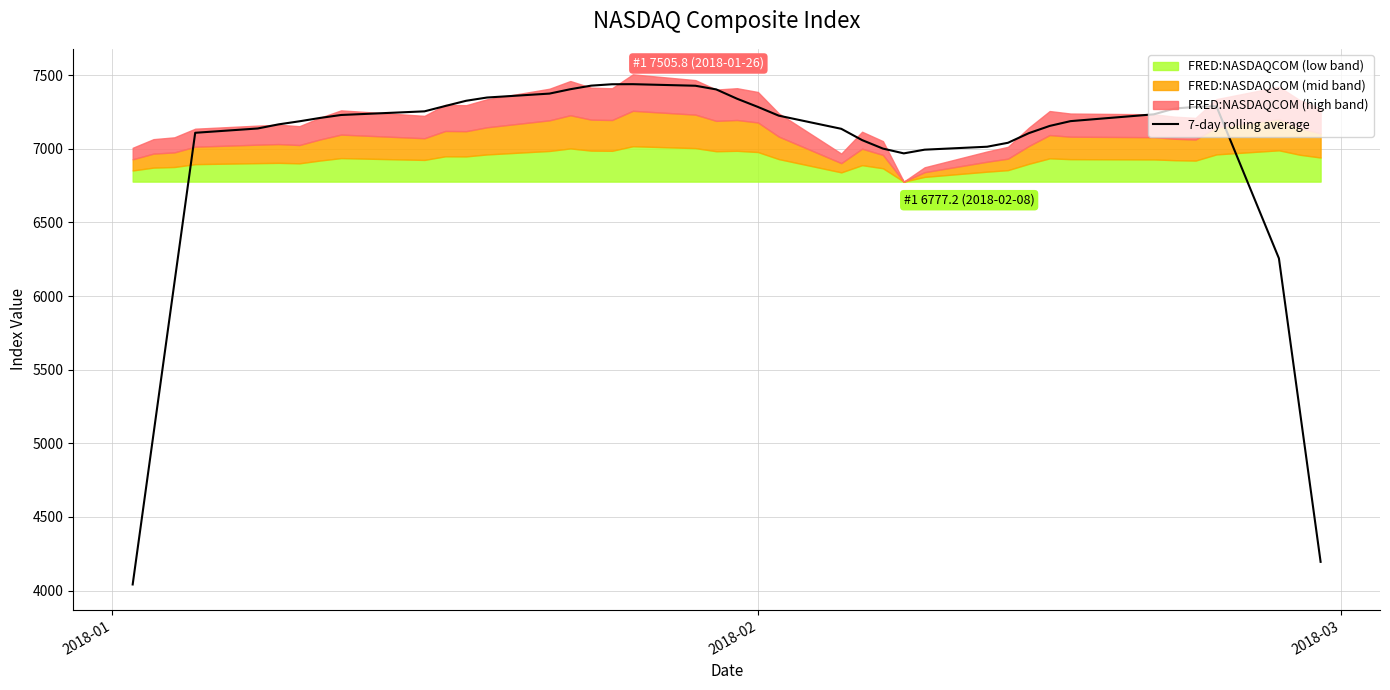

What is the minimum value for 7-day rolling average?

4041.0